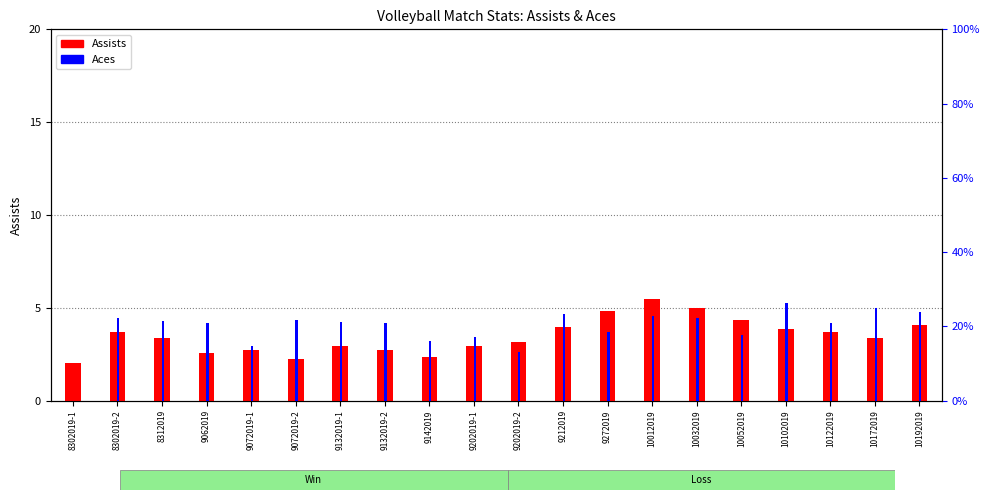

Between 9132019-2 and 10122019, which series saw the biggest shift?

Assists